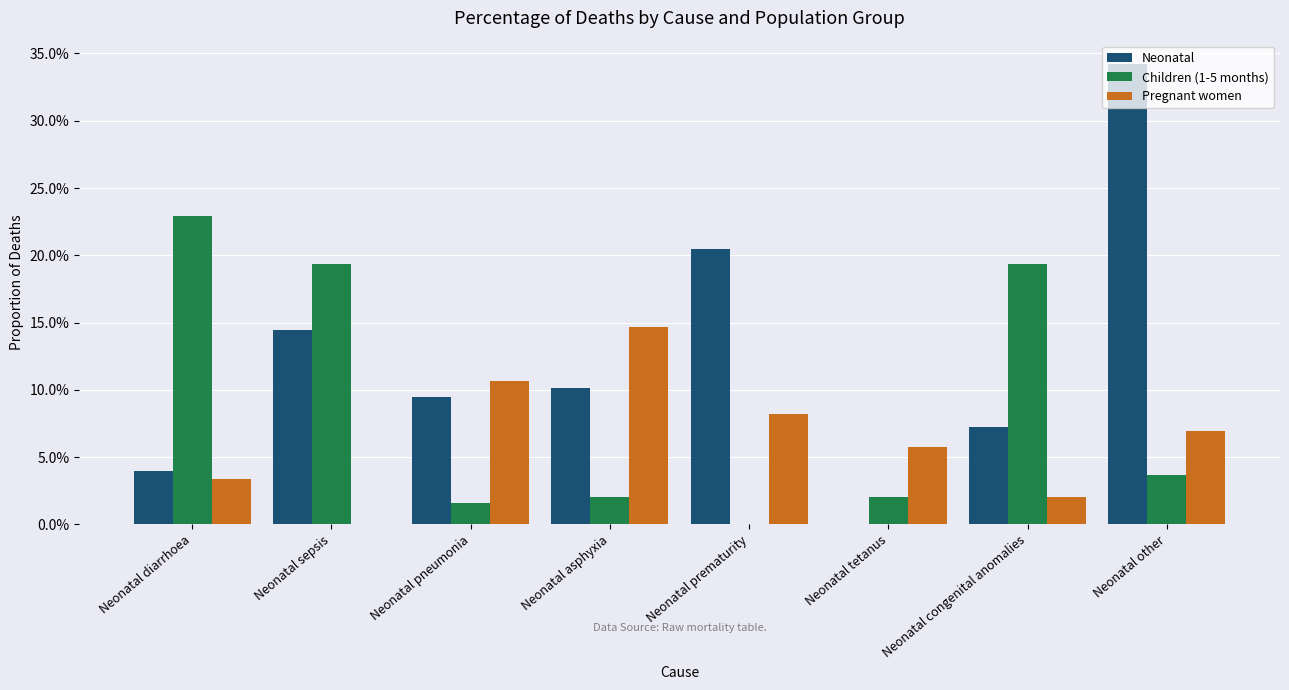

List the labels in order of Neonatal value, smallest first.

Neonatal tetanus, Neonatal diarrhoea, Neonatal congenital anomalies, Neonatal pneumonia, Neonatal asphyxia, Neonatal sepsis, Neonatal prematurity, Neonatal other